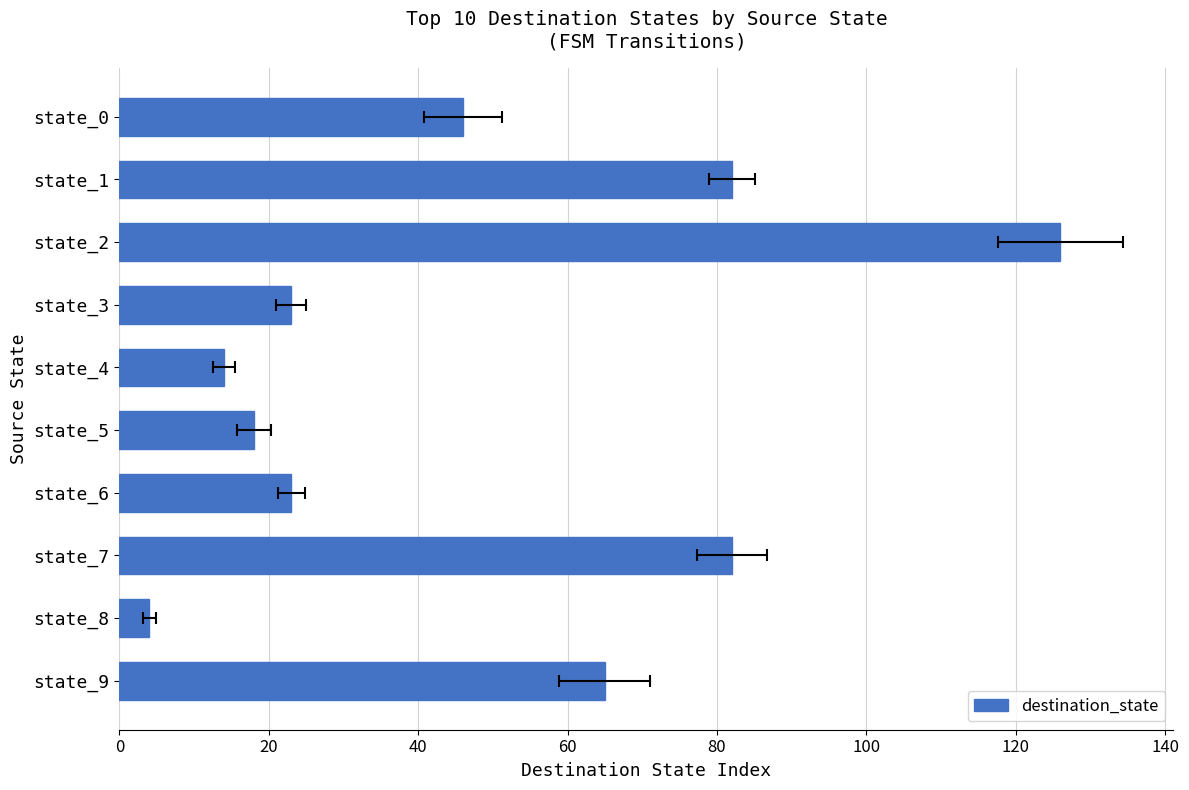

What is the value of the 6th bar from the left?

18